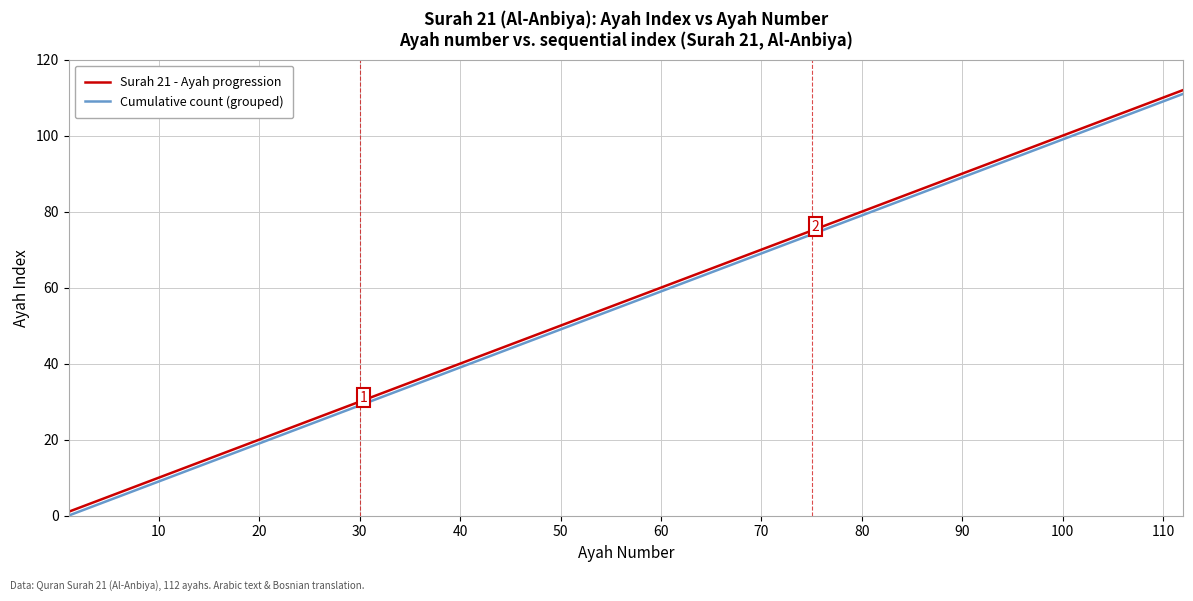

What are all the series names shown in the legend?

Surah 21 - Ayah progression, Cumulative count (grouped)